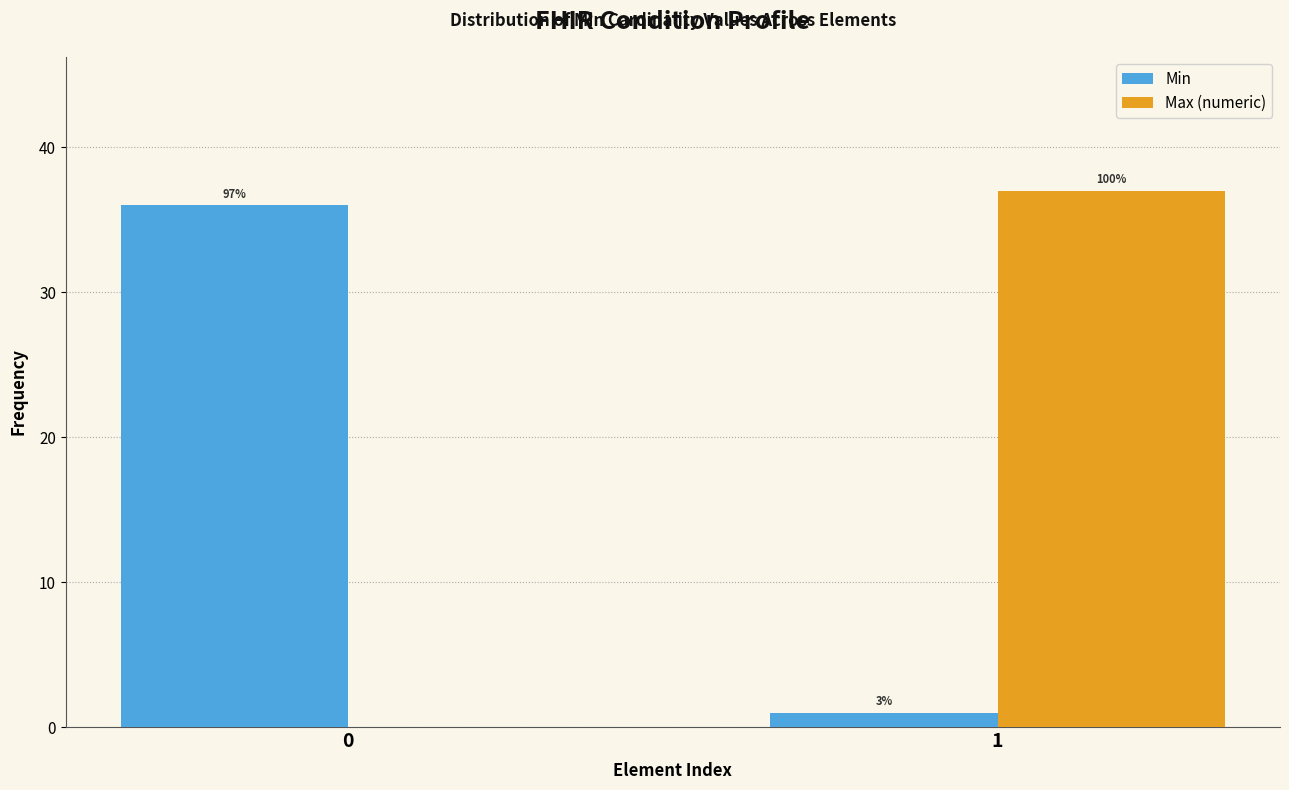

What are all the series names shown in the legend?

Min, Max (numeric)